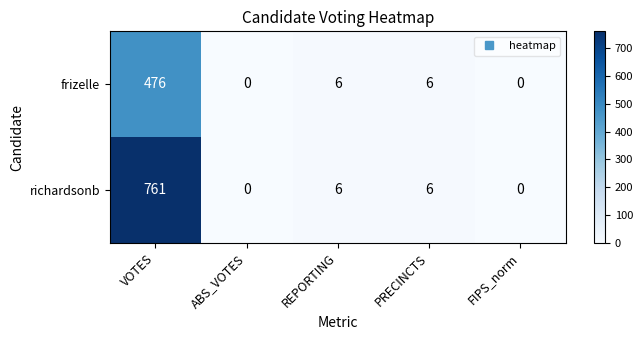

The value of frizelle at FIPS_norm is 0. True or false?

True